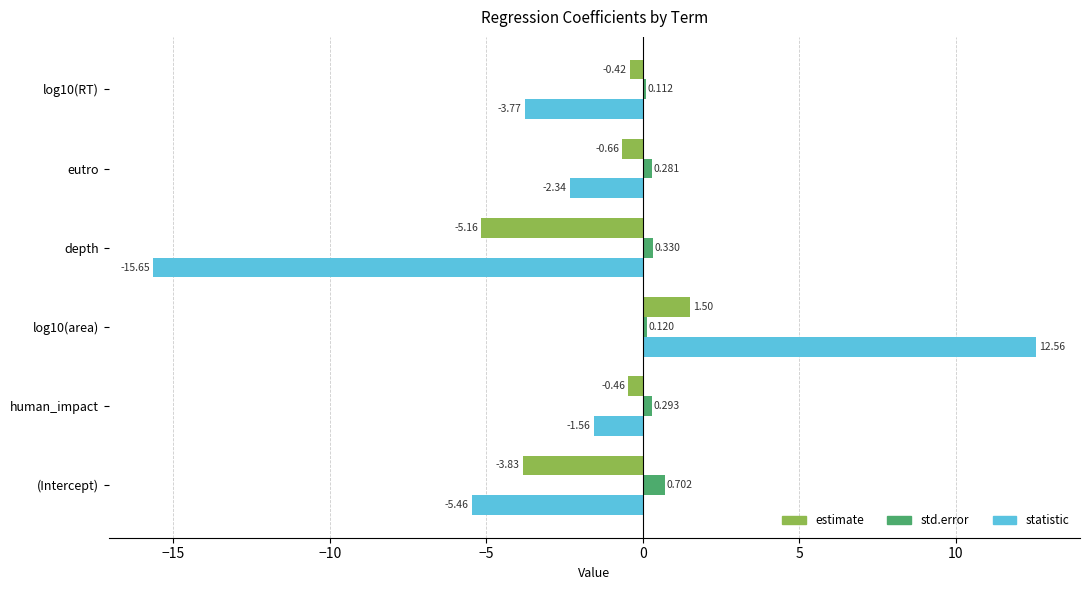

Is the value of estimate at (Intercept) greater than the value of statistic at log10(area)?

No